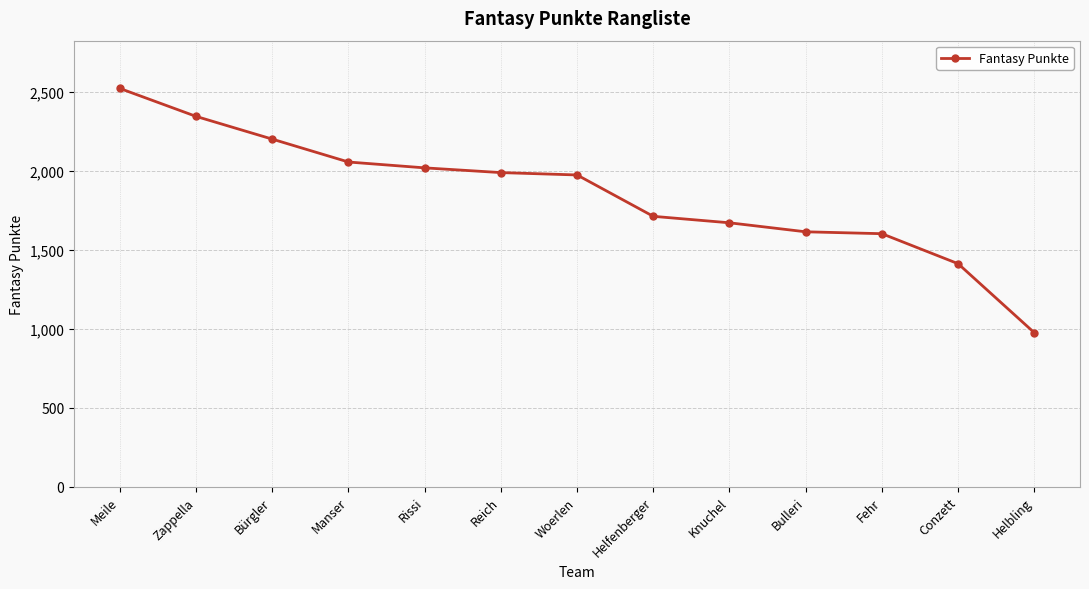

What is the difference between the values at Zappella and Meile?

177